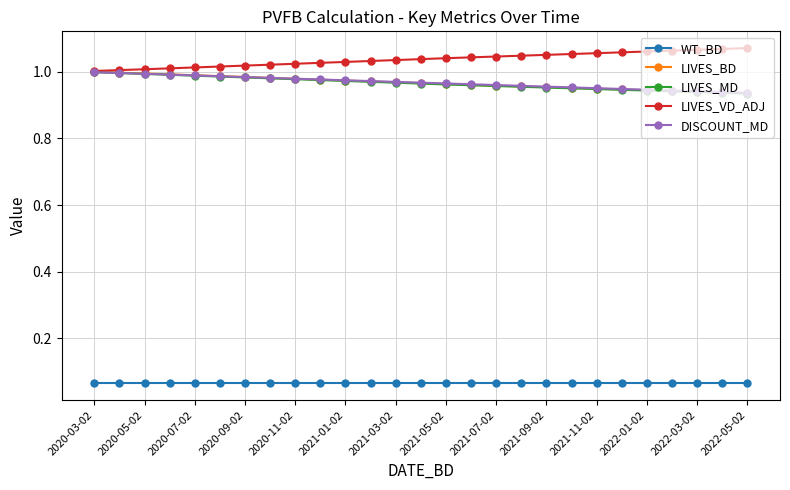

True or false: WT_BD and LIVES_MD cross at least once.

False